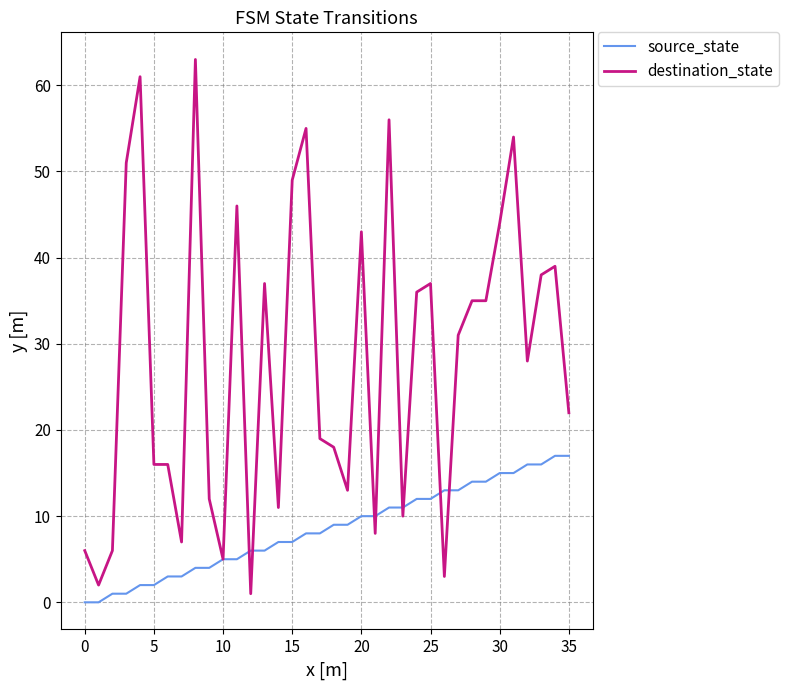

Which series has the largest total across all categories?

destination_state